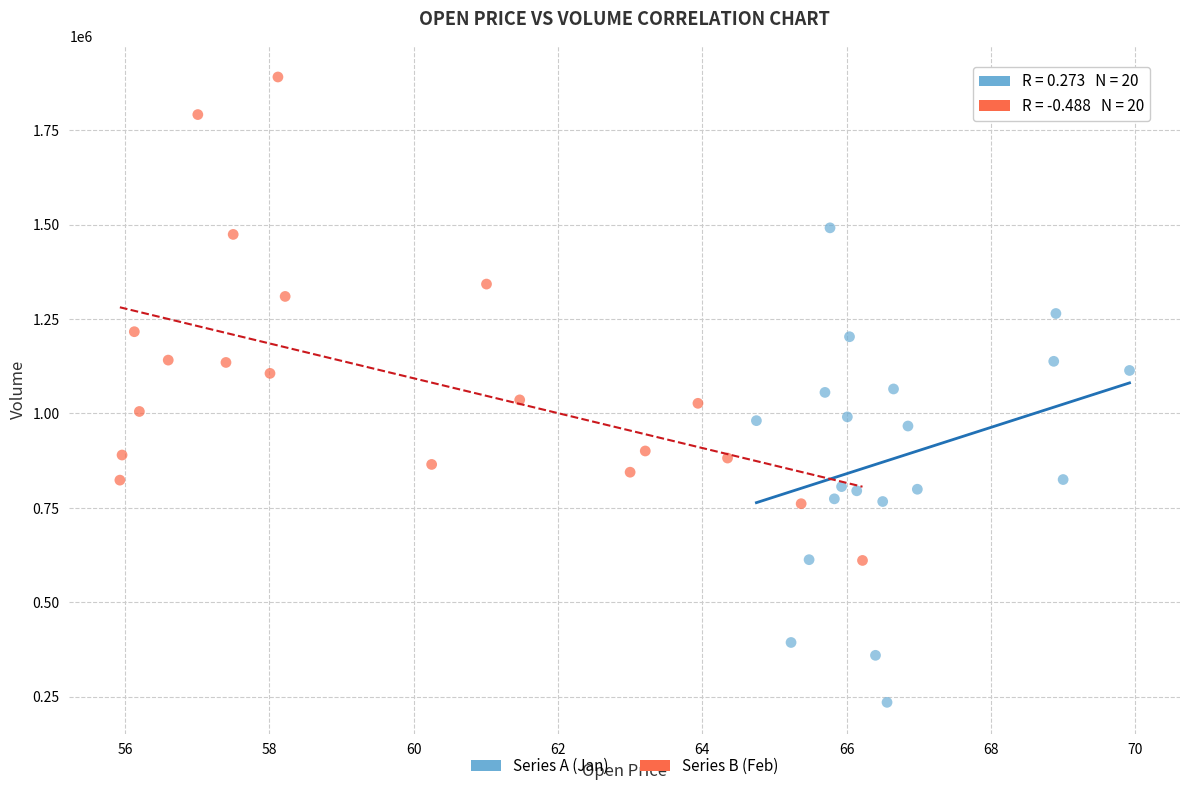

Which series has the widest spread of Y values?

Series B (Feb)